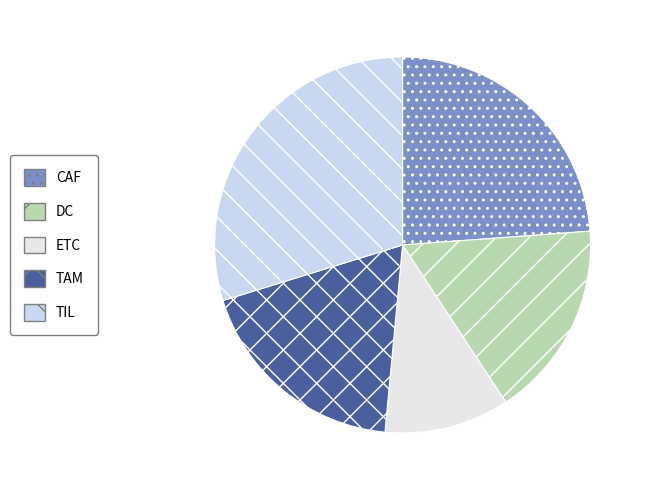

Do CAF and TAM together represent more than half of the pie?

No